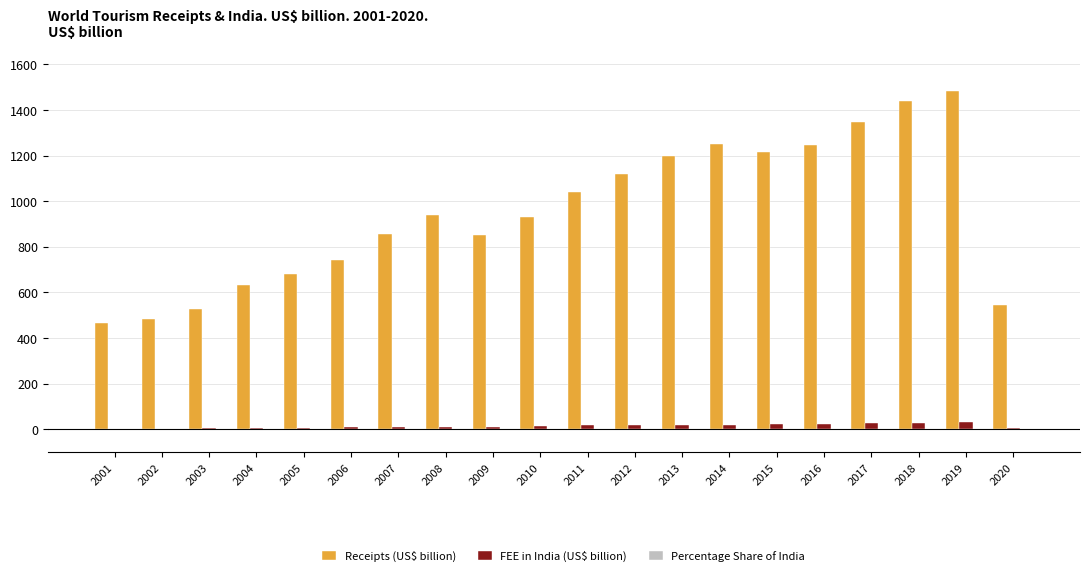

Which label corresponds to the largest value in the chart?

2019